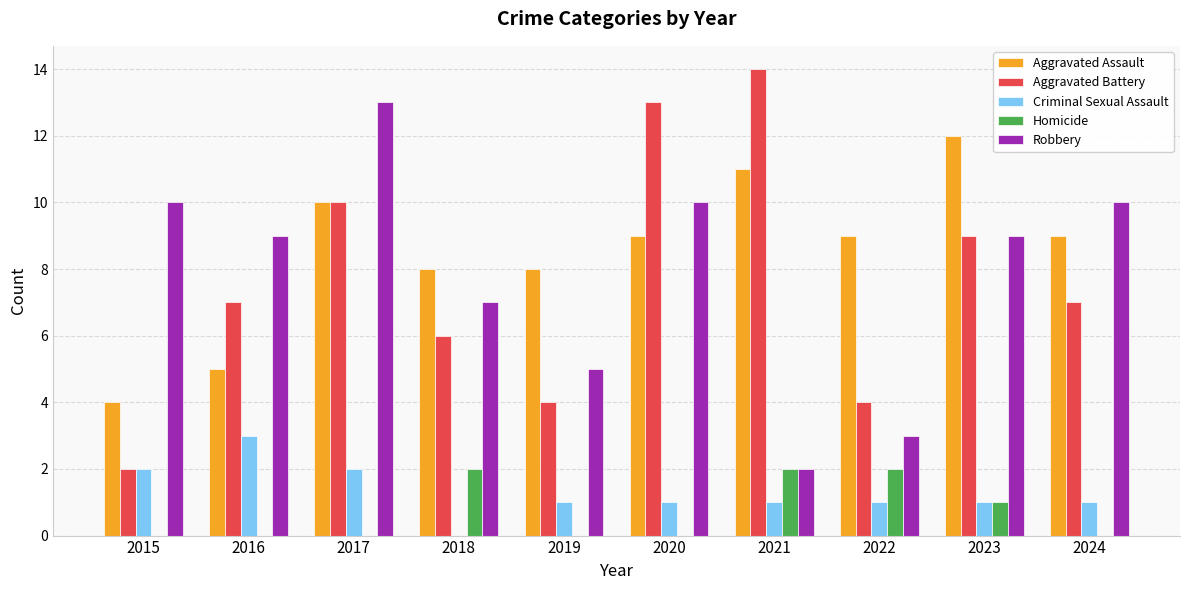

What are all the series names shown in the legend?

Aggravated Assault, Aggravated Battery, Criminal Sexual Assault, Homicide, Robbery